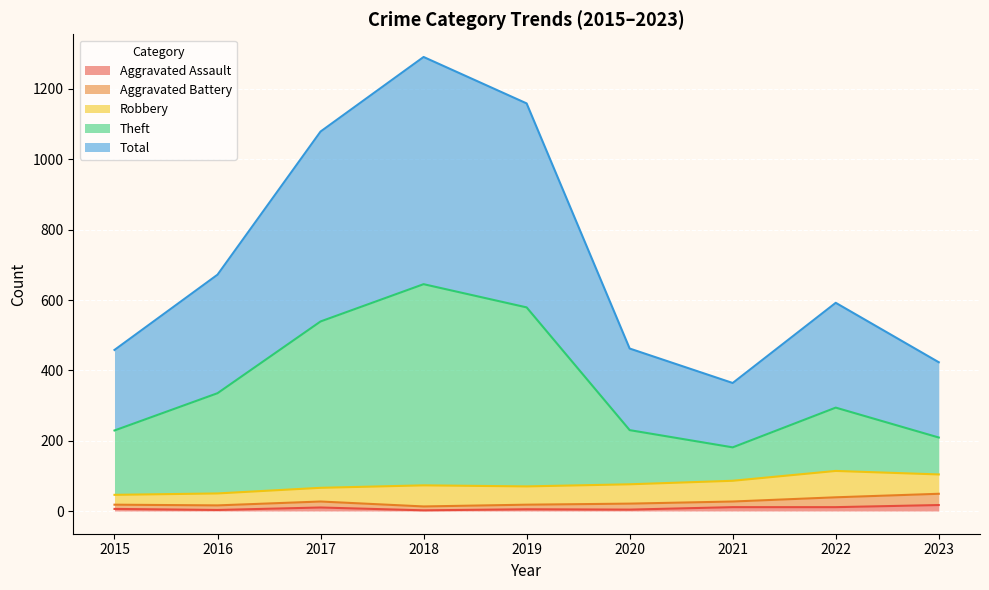

In Total, how many points are lower than both neighbors (excluding endpoints)?

1